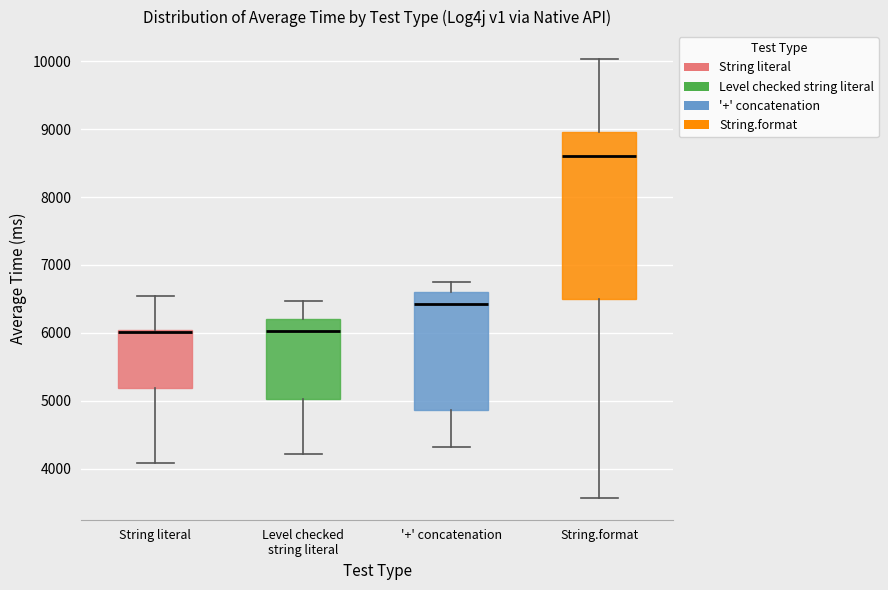

Reading left to right, read every box against the y-axis: the position of its median line, the range the box covers, and the ends of its whiskers. The values are not printed on the chart, so give them approximately, as read against the axis.

String literal: median 6000 (drawn on the box's upper edge), box 5200 to 6000, whiskers 4100 to 6500
Level checked string literal: median 6000, box 5000 to 6200, whiskers 4200 to 6500
'+' concatenation: median 6400, box 4900 to 6600, whiskers 4300 to 6800
String.format: median 8600, box 6500 to 9000, whiskers 3600 to 10000